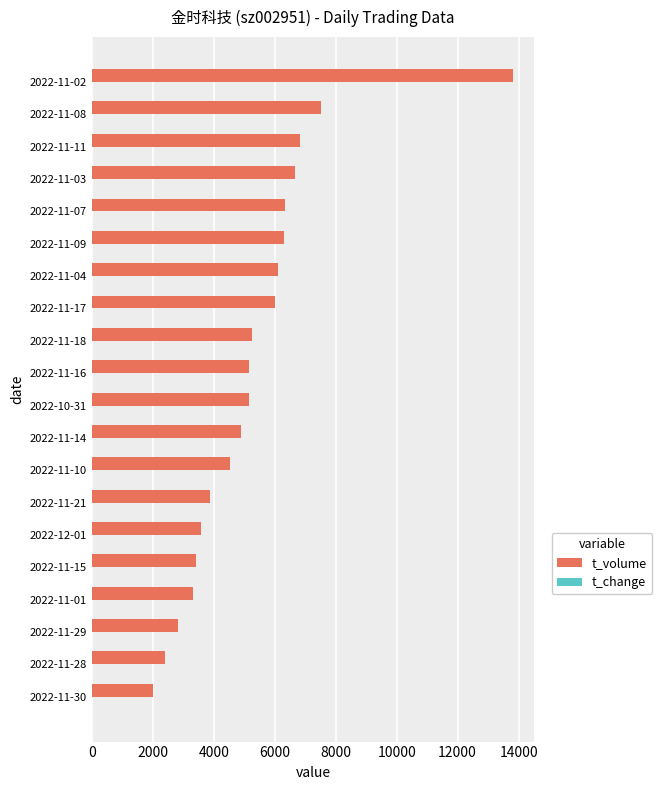

What is the sum of all t_volume values?

106042.0